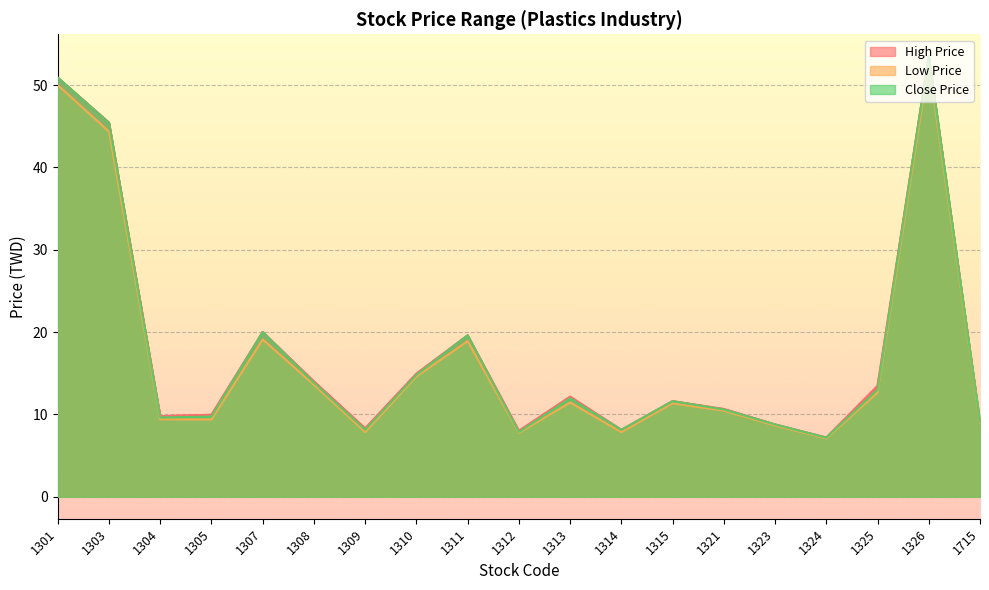

Count the number of categories in the chart.

19